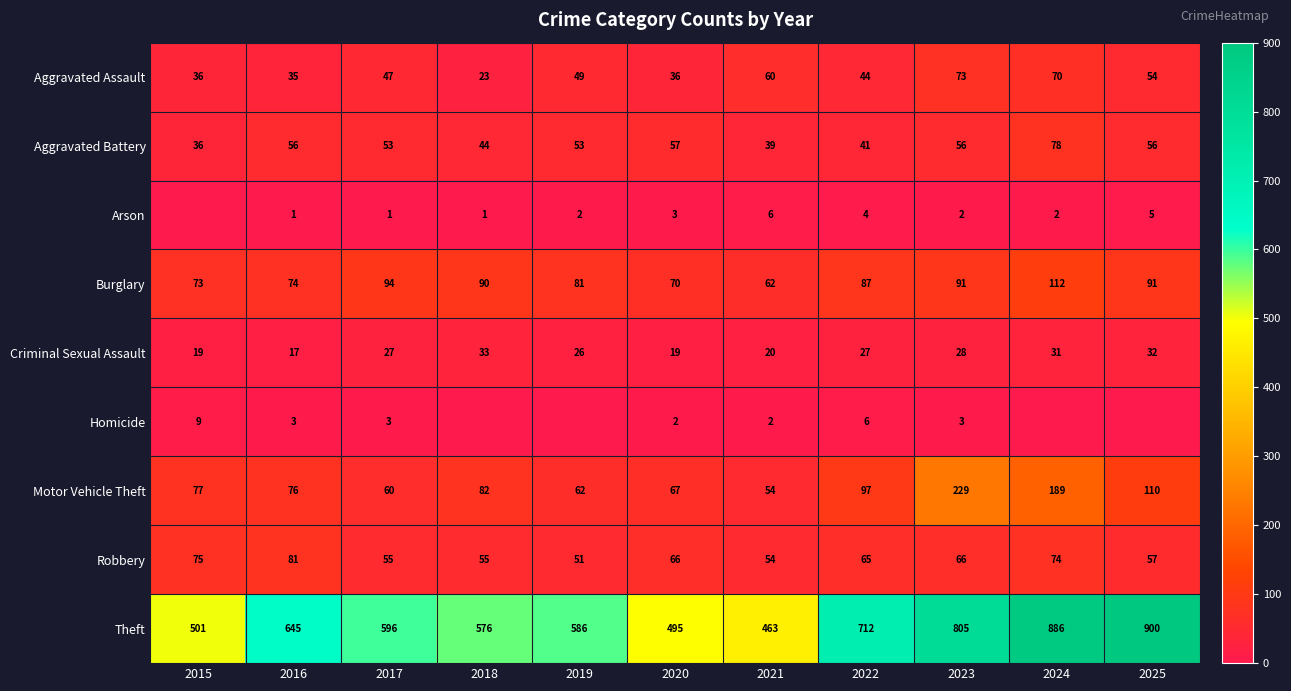

At which label does Aggravated Battery reach its peak?

2024